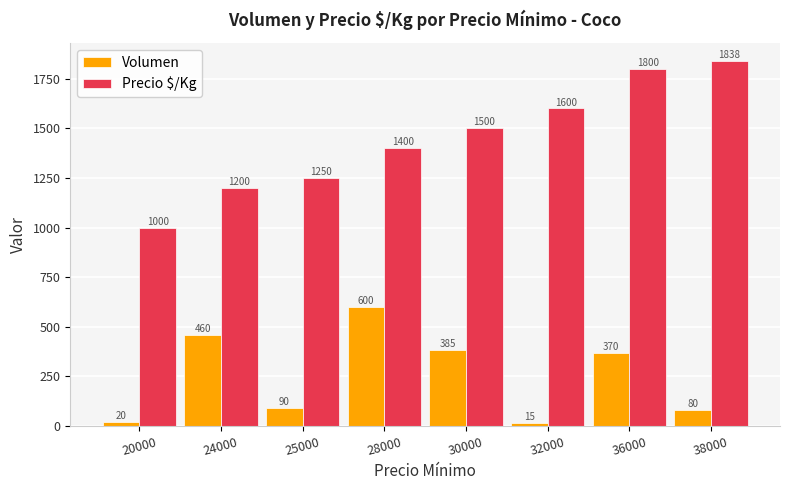

What are all the series names shown in the legend?

Volumen, Precio $/Kg